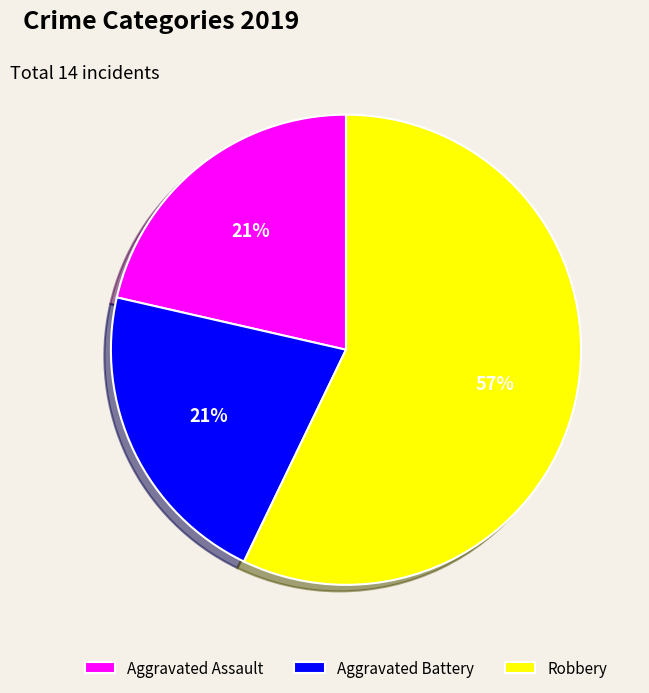

Does Aggravated Battery represent more than half of the total?

No